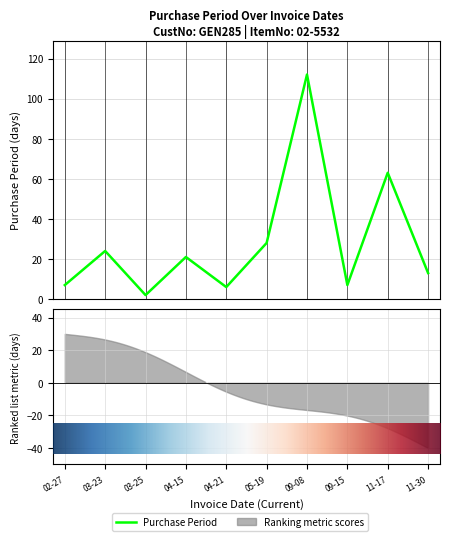

Rank the categories by value from lowest to highest.

03-25, 04-21, 02-27, 09-15, 11-30, 04-15, 03-23, 05-19, 11-17, 09-08